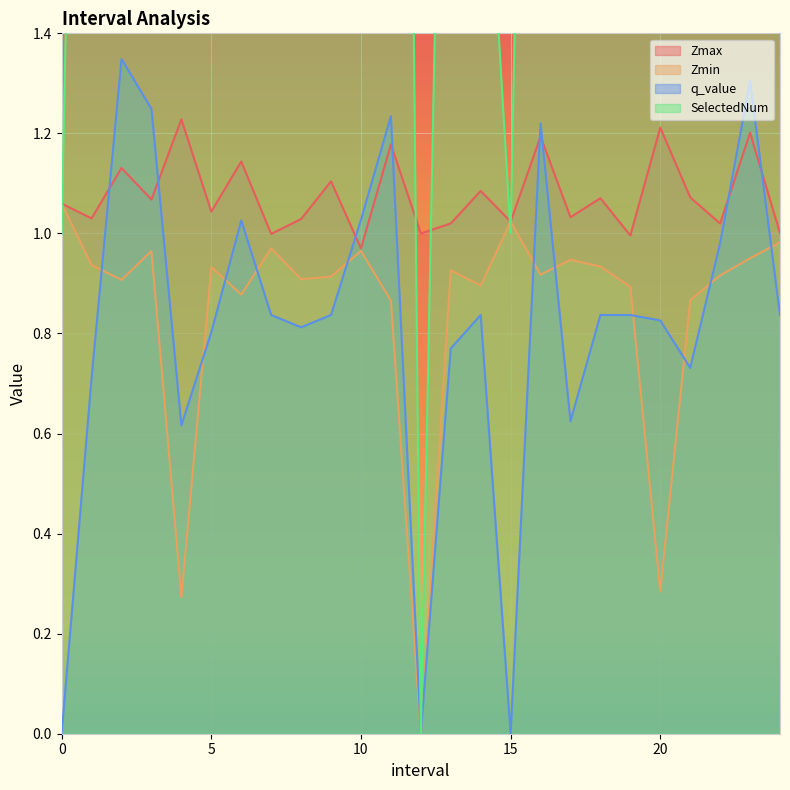

Is it true that Zmin equals 0.5 at 1.0?

False